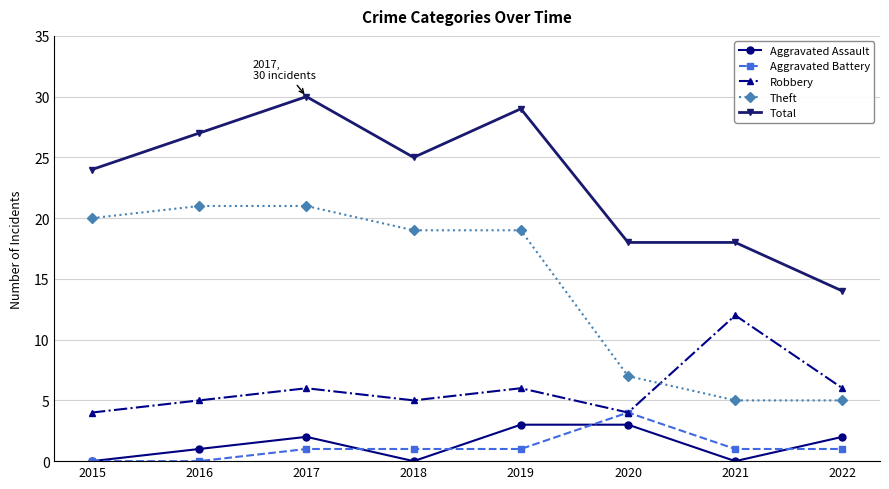

Which series has the largest total across all categories?

Total